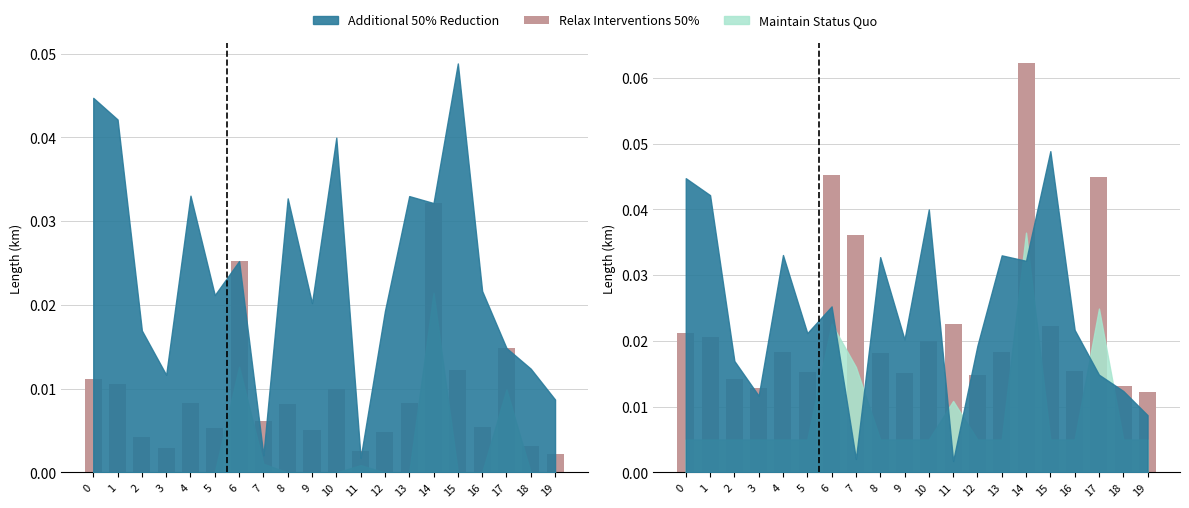

True or false: the data shows 0.0 at 15.

True